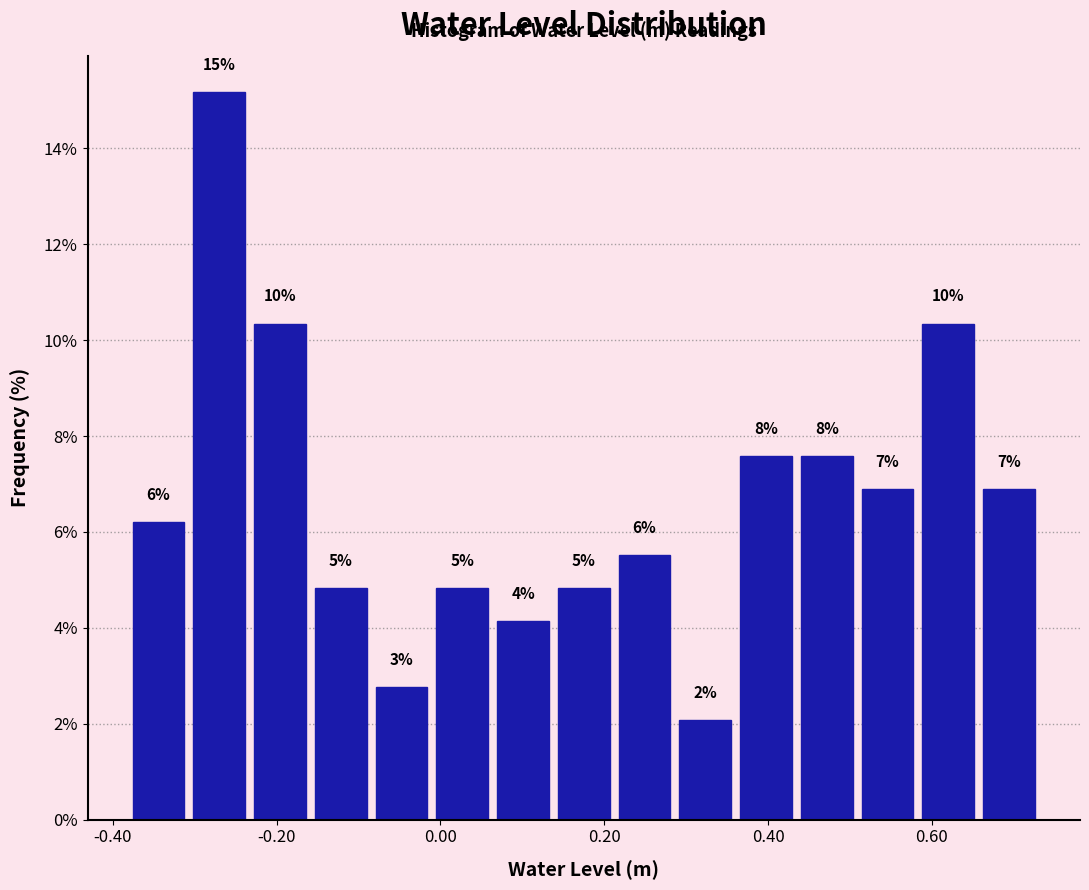

Read against the x-axis, roughly where is the centre of the tallest bar?

-0.28